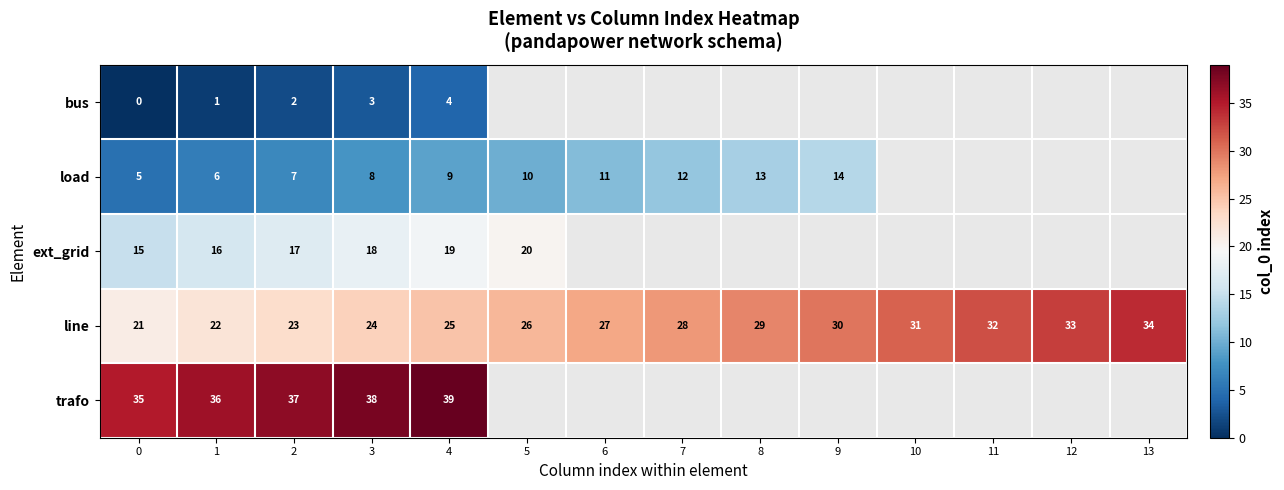

What is the total value across all series at 4?

96